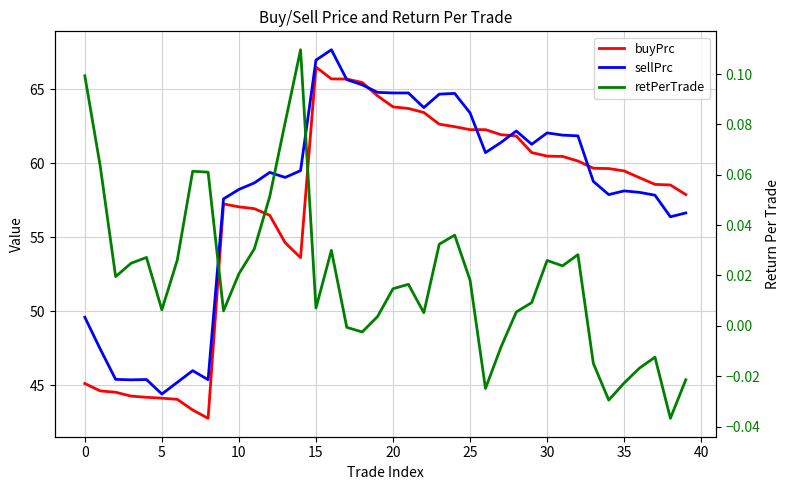

At which label does sellPrc first exceed 59?

12